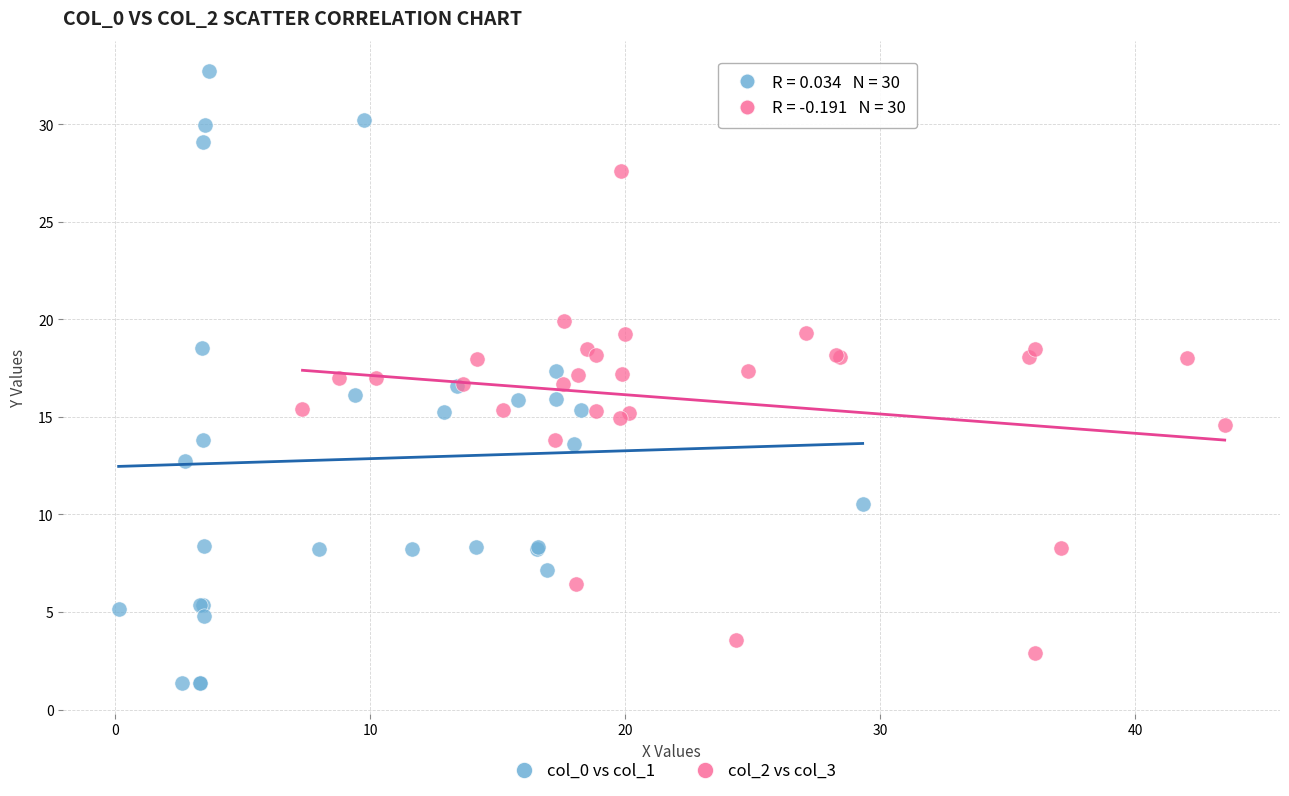

What are all the series names shown in the legend?

col_0 vs col_1, col_2 vs col_3